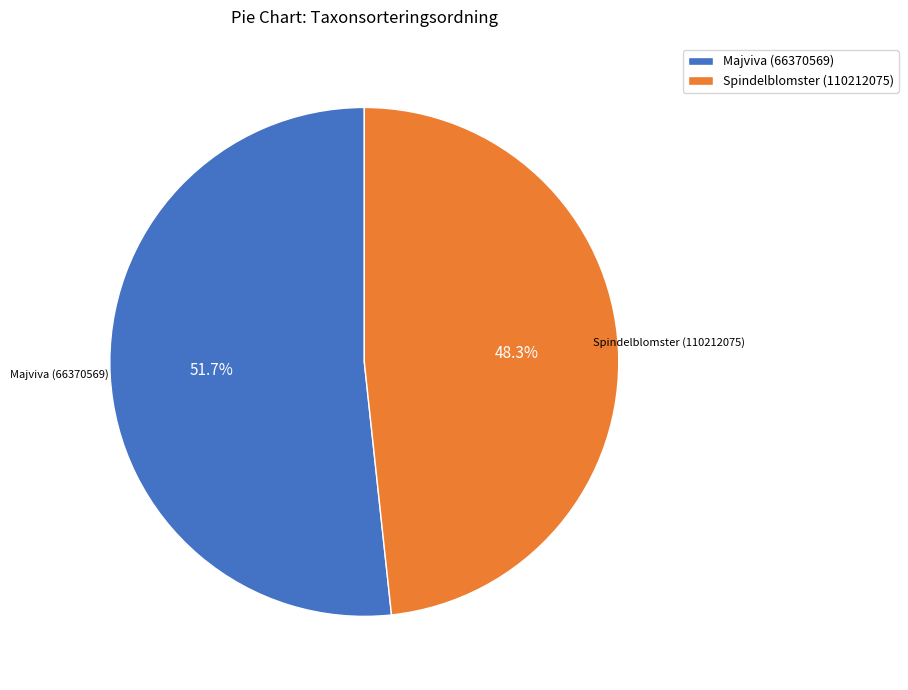

What is the majority slice?

Majviva (66370569)